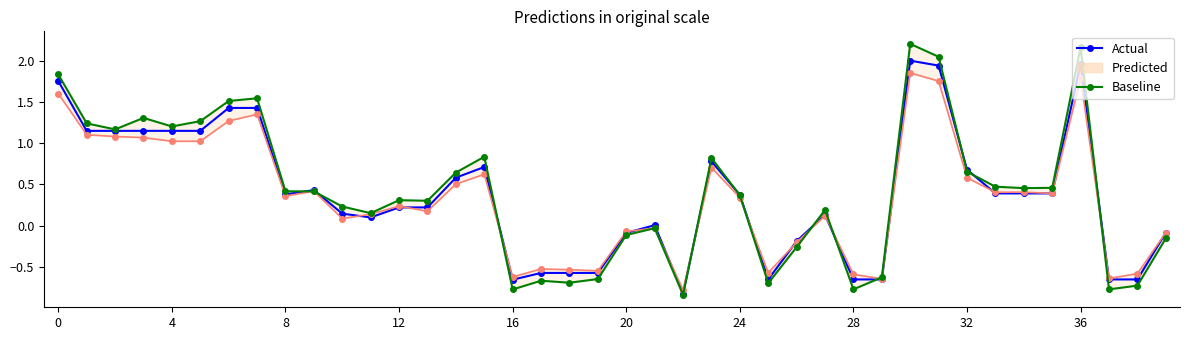

What is the value of the Baseline point at the 15th from the left?

0.6